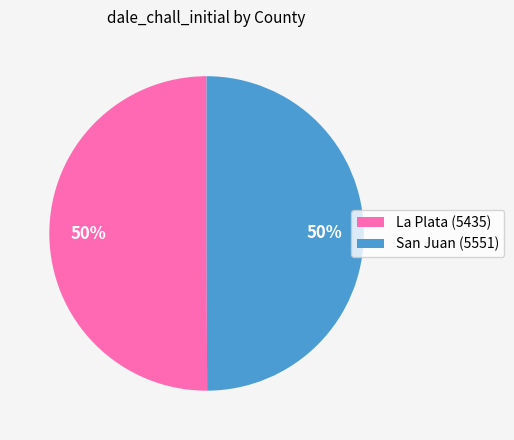

What percentage is the San Juan (5551) slice, to the nearest percent?

50%